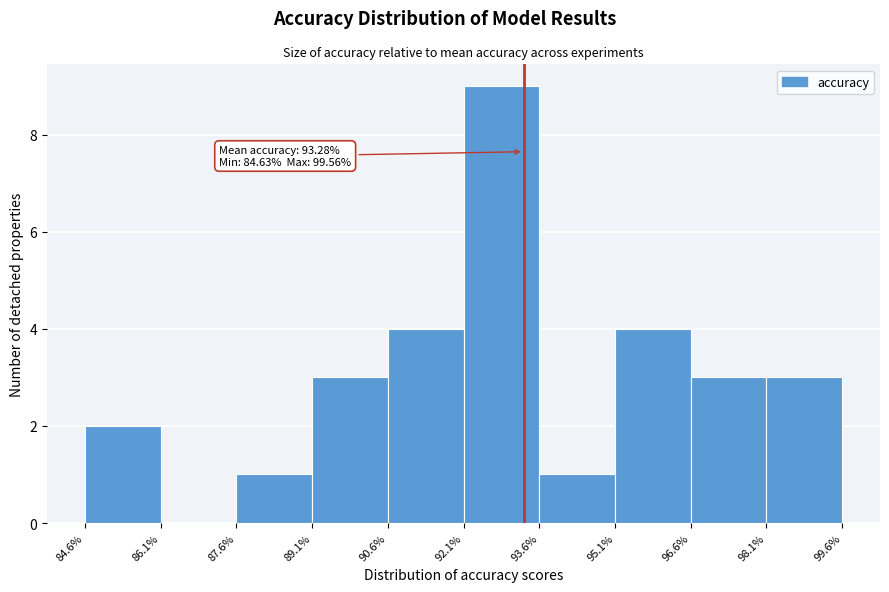

Over which range of the x-axis is the bar tallest?

92.1% to 93.6%